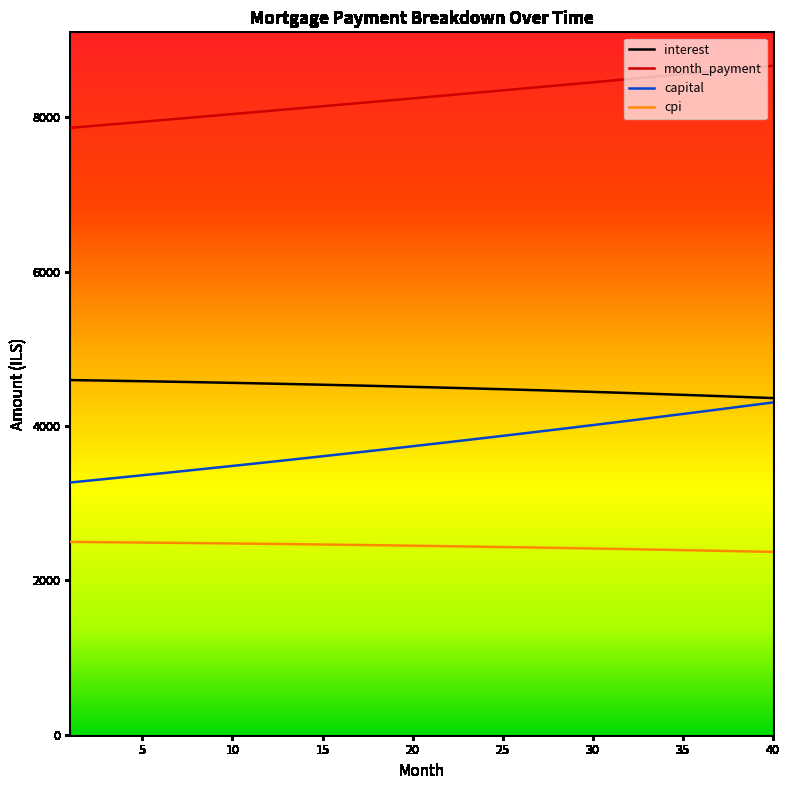

What is the sum of all month_payment values?

330335.0